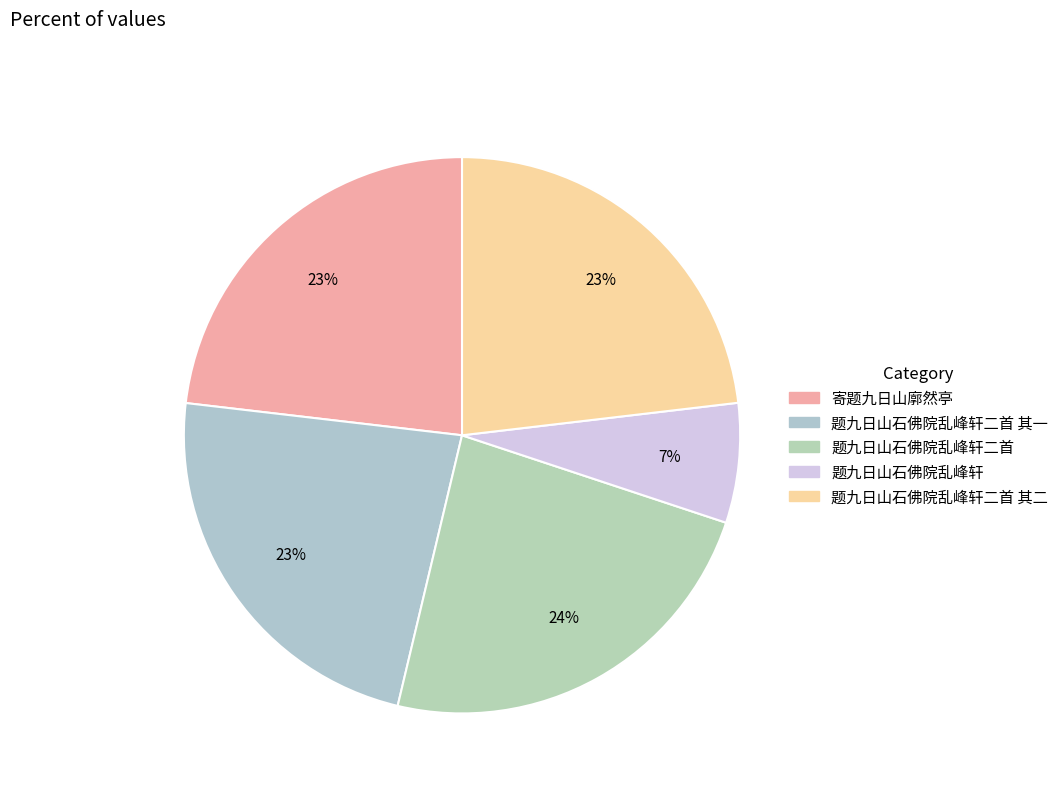

Count the number of slices in the pie.

5